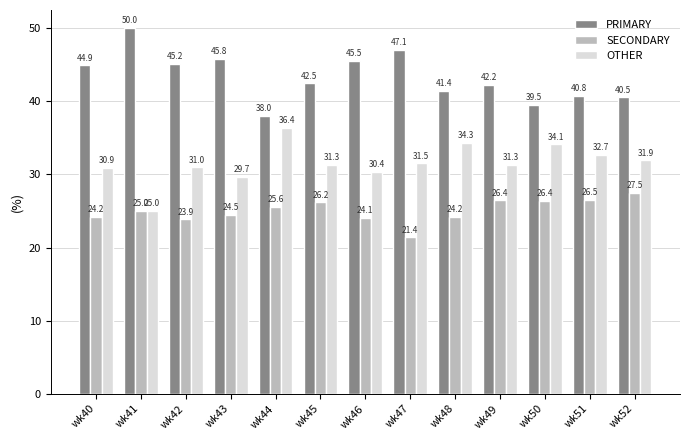

How many data points does each series have?

13